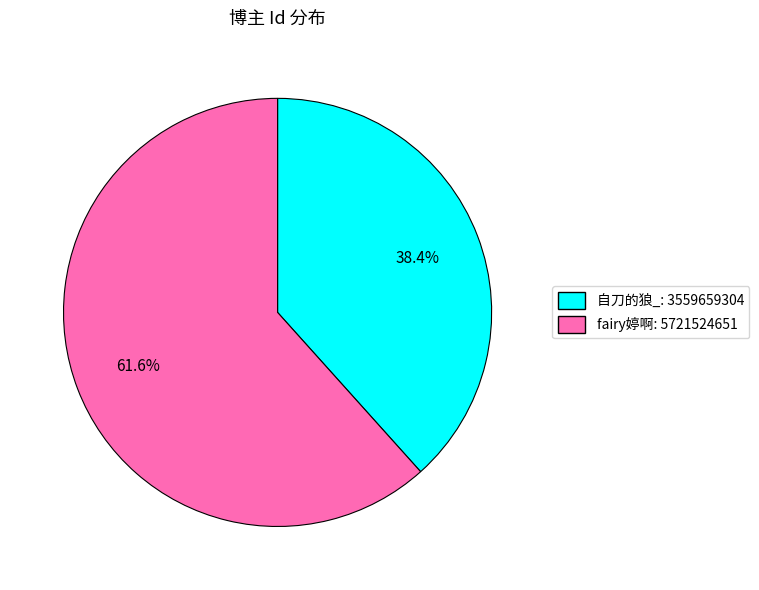

Rank the categories by value from highest to lowest.

fairy婷啊, 自刀的狼_